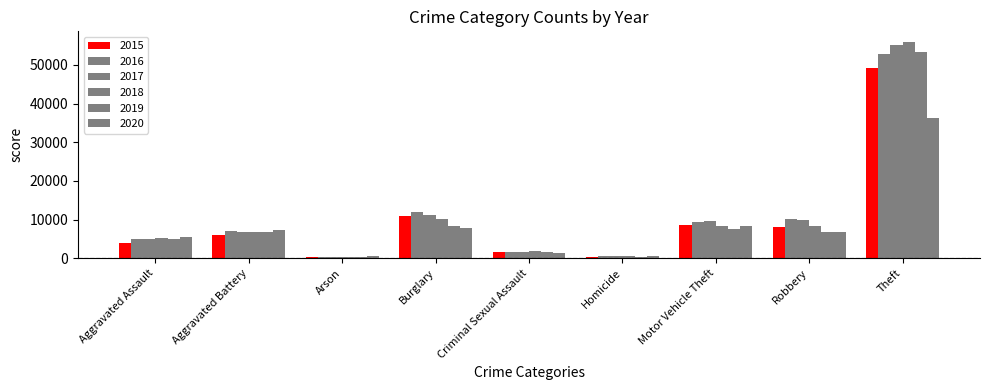

How many categories are shown in the chart?

9